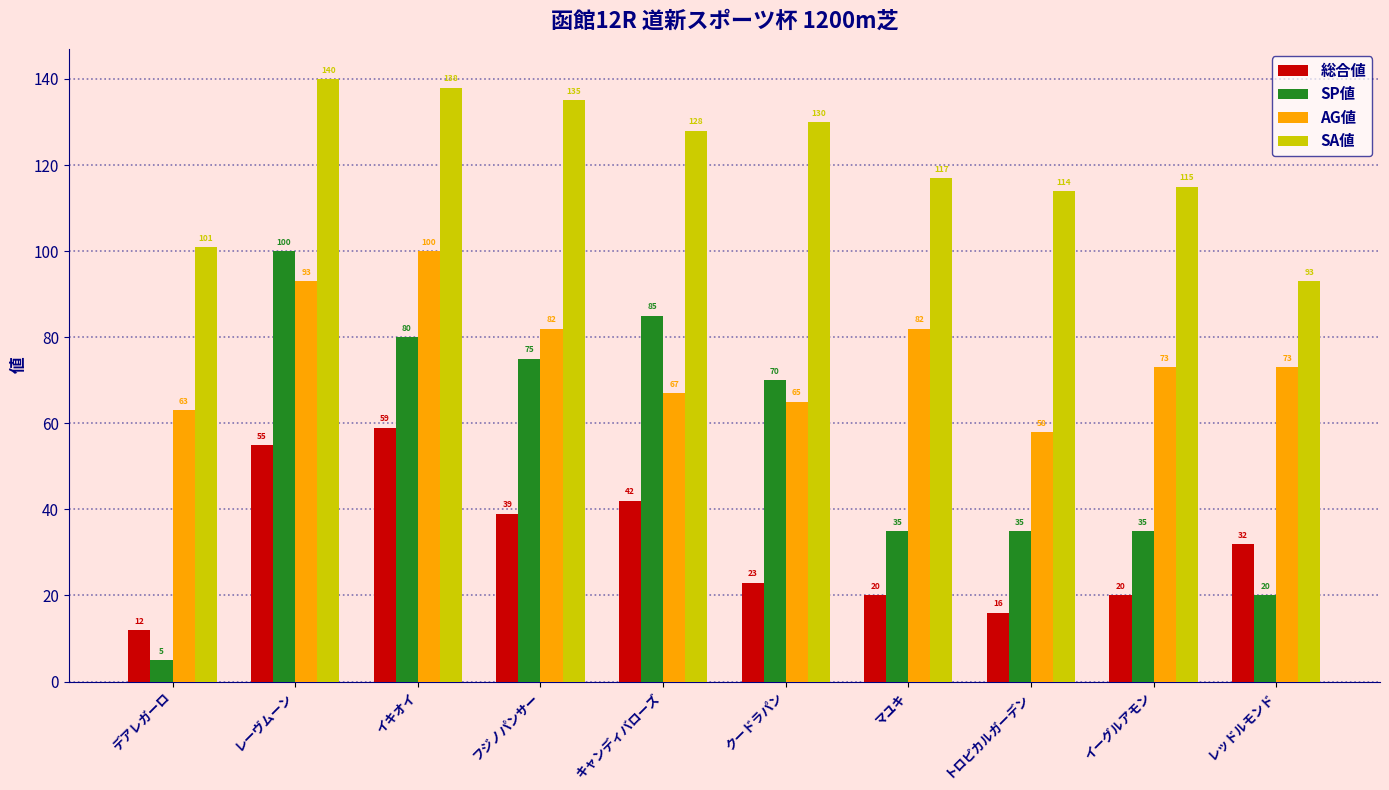

Is the value of SA値 at イキオイ greater than the value of SP値 at キャンディバローズ?

Yes